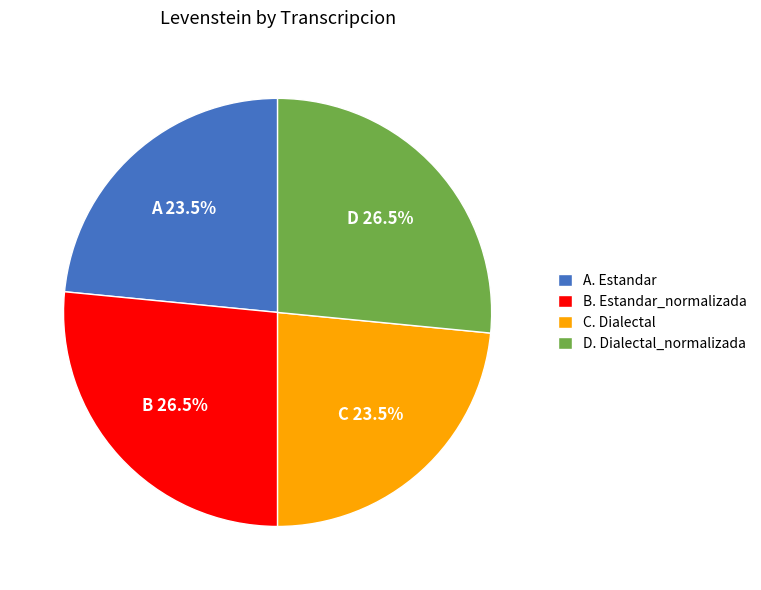

Is there a majority slice in this chart?

No